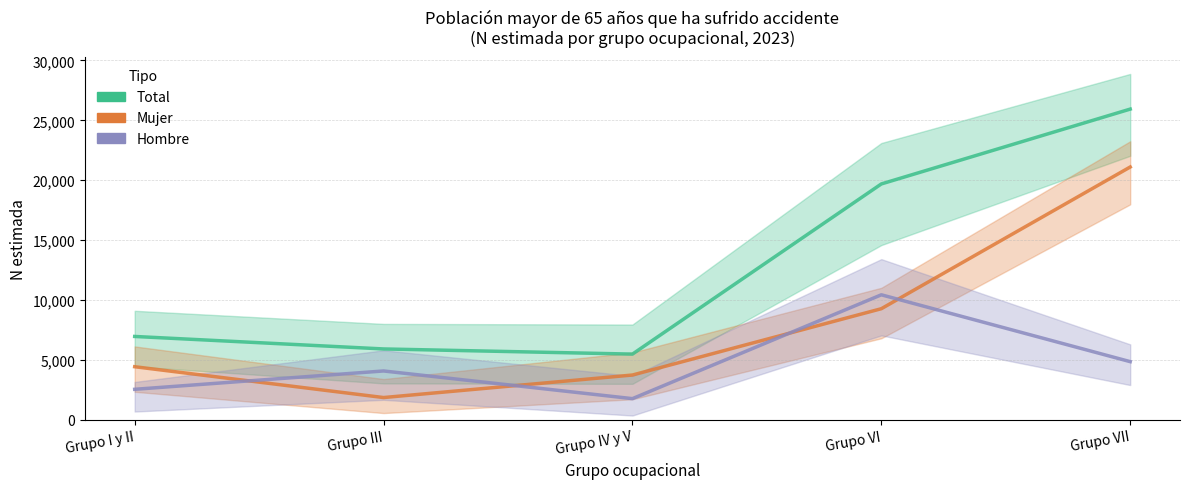

Reading left to right, list all the values displayed in this chart.

Total: 6943	5899	5469	19684	25937
Mujer: 4415	1839	3721	9261	21100
Hombre: 2528	4060	1748	10423	4838